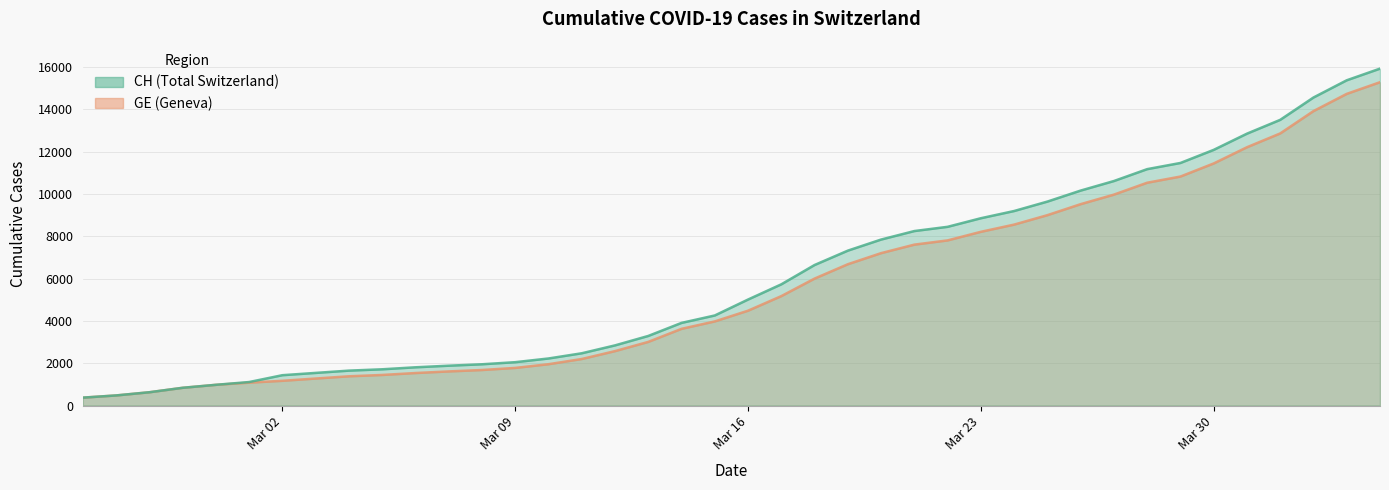

Which series has the largest total across all categories?

CH